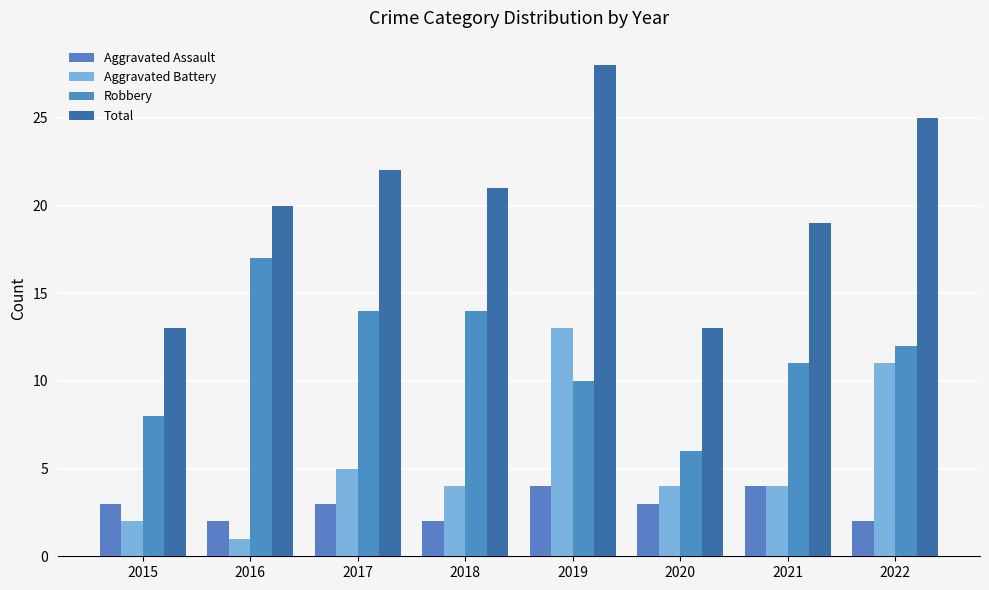

Which series changed the most between 2019 and 2021?

Aggravated Battery